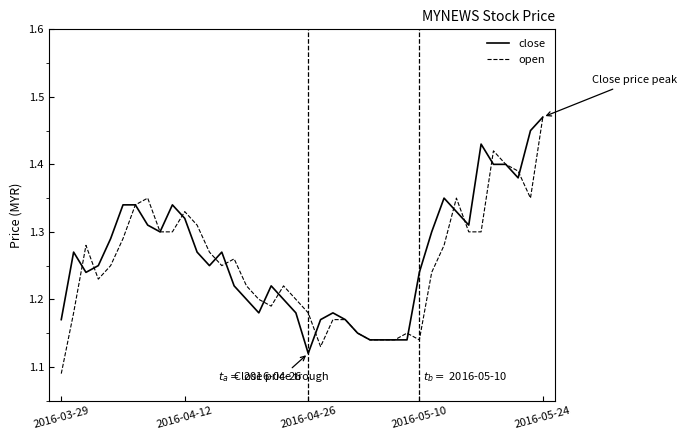

Does the chart have visible grid lines?

No